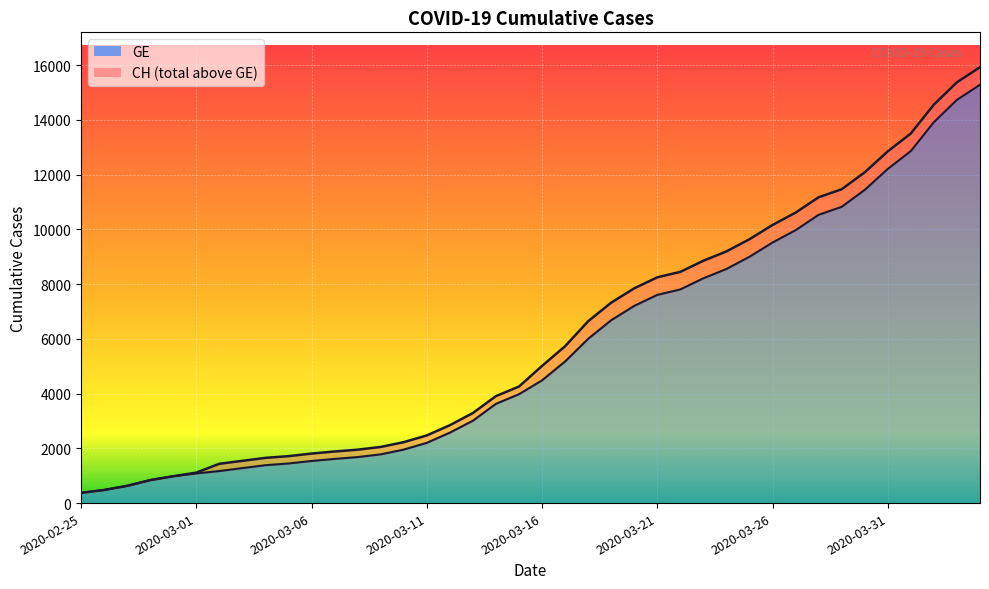

Between 2020-03-07 and 2020-03-13, which series saw the biggest shift?

CH